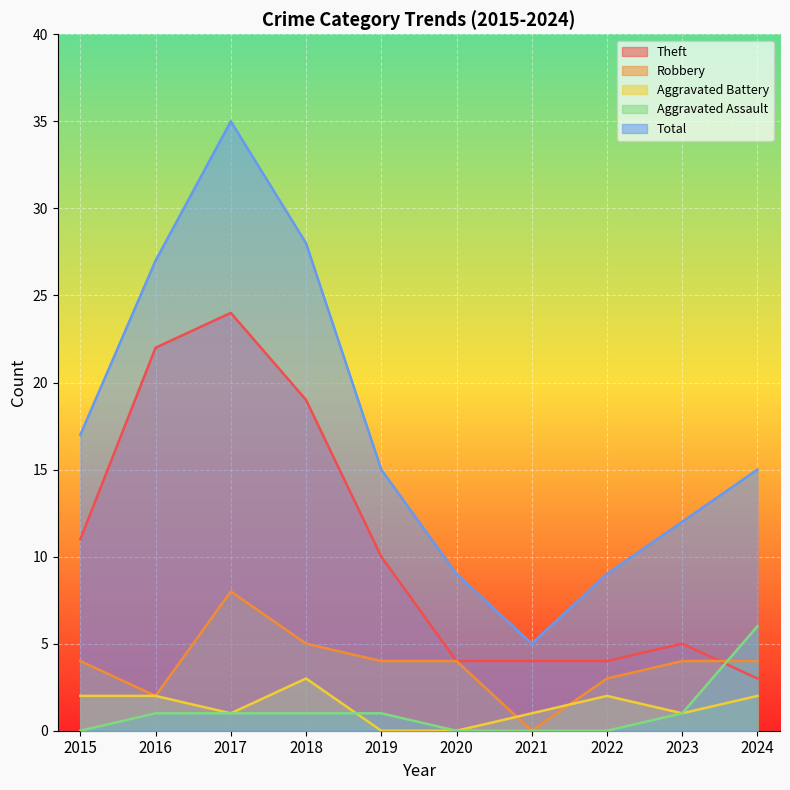

Where does the Robbery series first go above 4?

2017